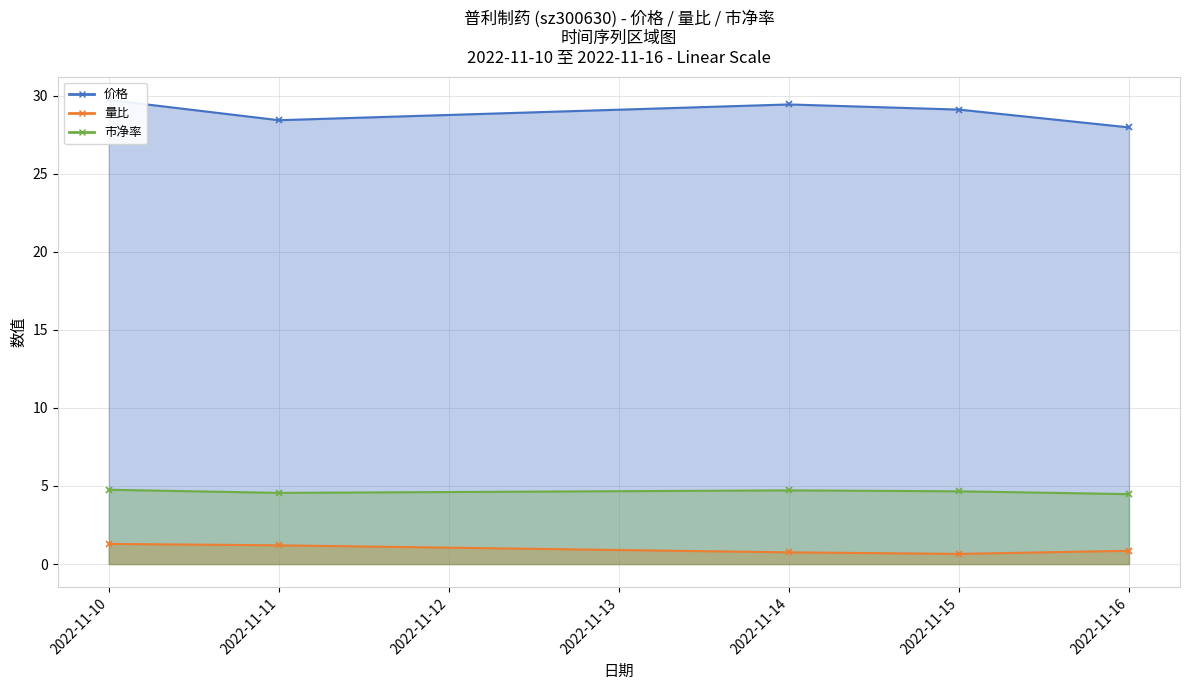

Which series has the largest range (max minus min)?

价格